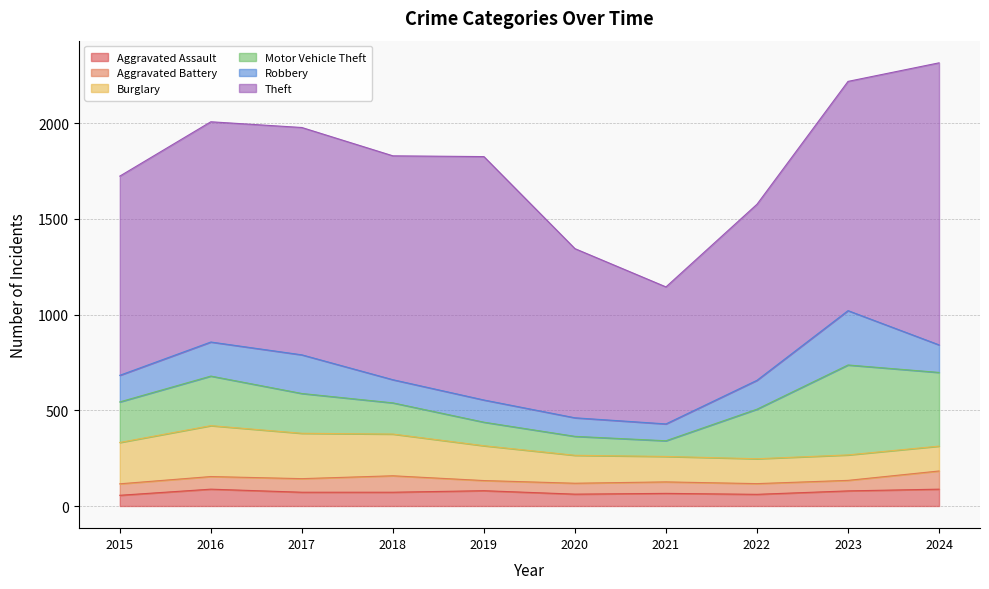

Reading left to right, transcribe all the data shown in this chart.

Aggravated Assault: 56	88	72	72	80	62	66	61	79	88
Aggravated Battery: 60	66	71	86	53	57	60	56	55	95
Burglary: 216	266	237	218	182	146	133	130	133	130
Motor Vehicle Theft: 212	259	208	163	123	99	82	259	470	385
Robbery: 139	178	202	121	116	97	88	151	284	144
Theft: 1041	1151	1188	1170	1272	884	716	920	1198	1474